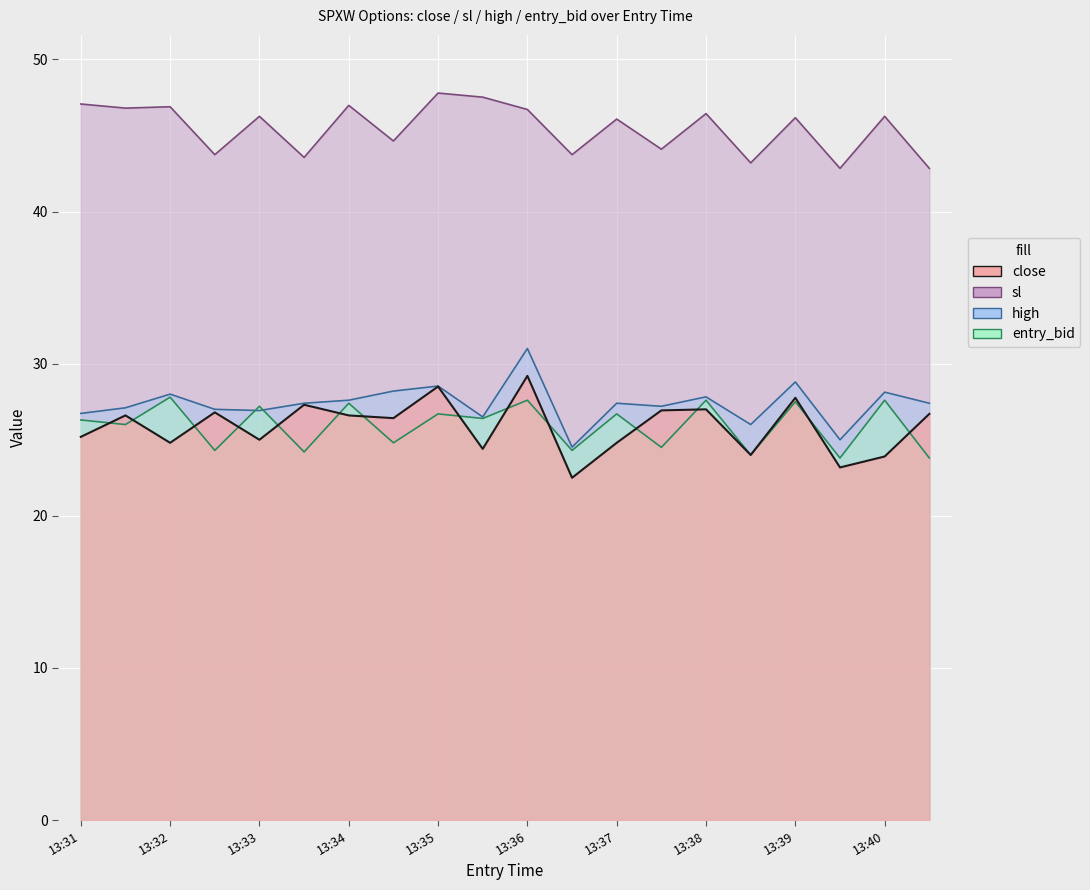

Between 13:35 and 13:31, which is larger?

13:35